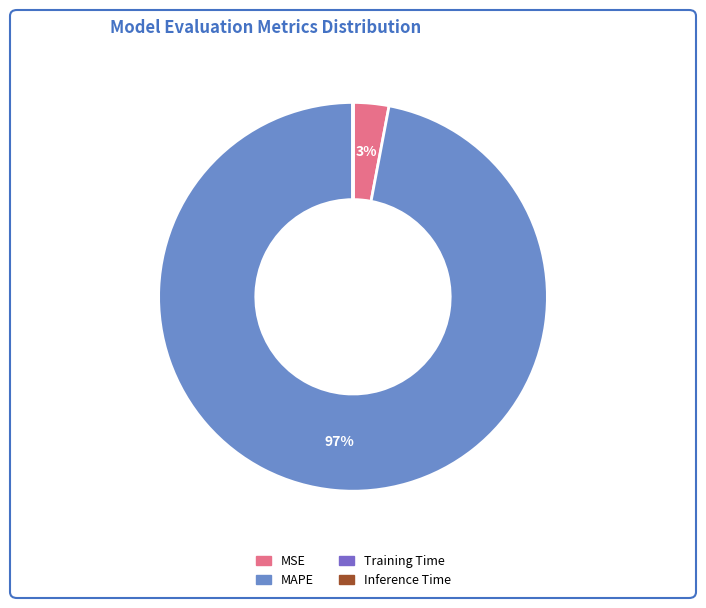

To the nearest percent, what percentage of the pie is MSE?

3%